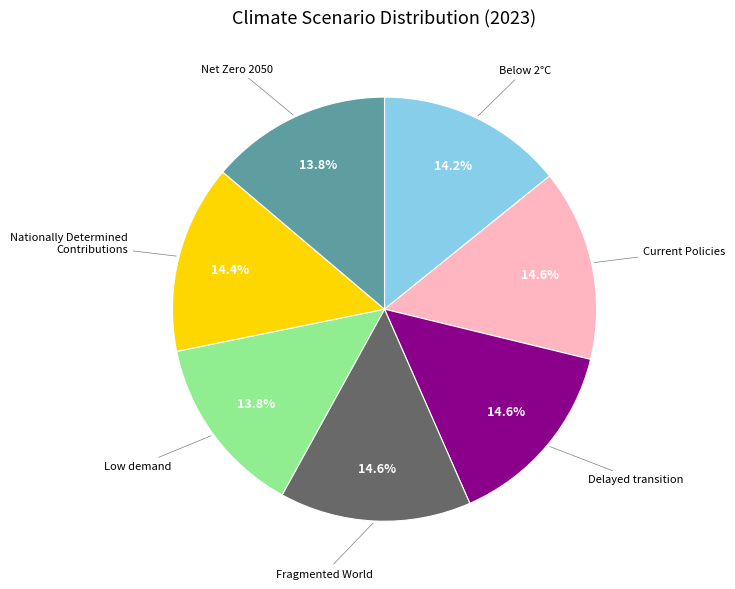

Count the number of slices in the pie.

7